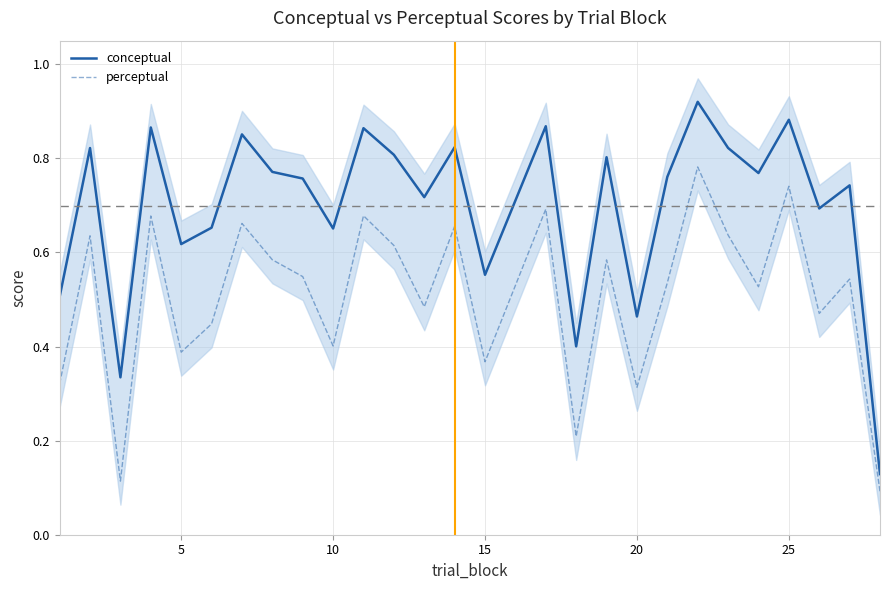

How many conceptual values are between 0 and 1?

27